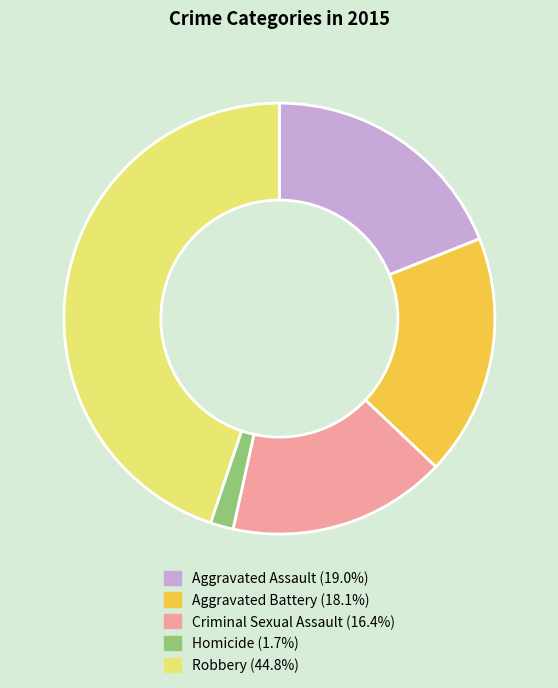

Which slice is the smallest?

Homicide